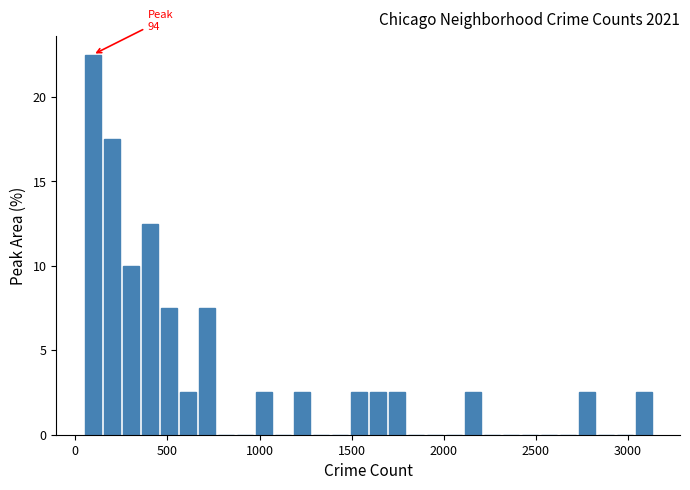

Around what value on the x-axis is the tallest bar? Give the approximate position of its centre, as read against the axis.

100